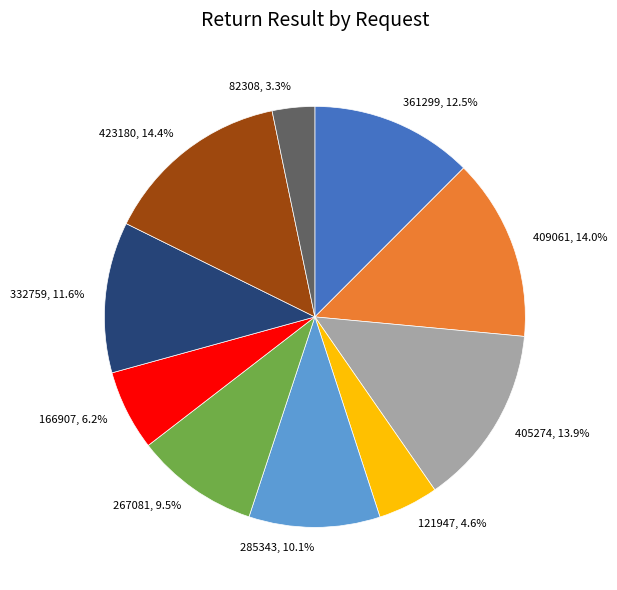

To the nearest percent, what percentage of the pie is 409061?

14%